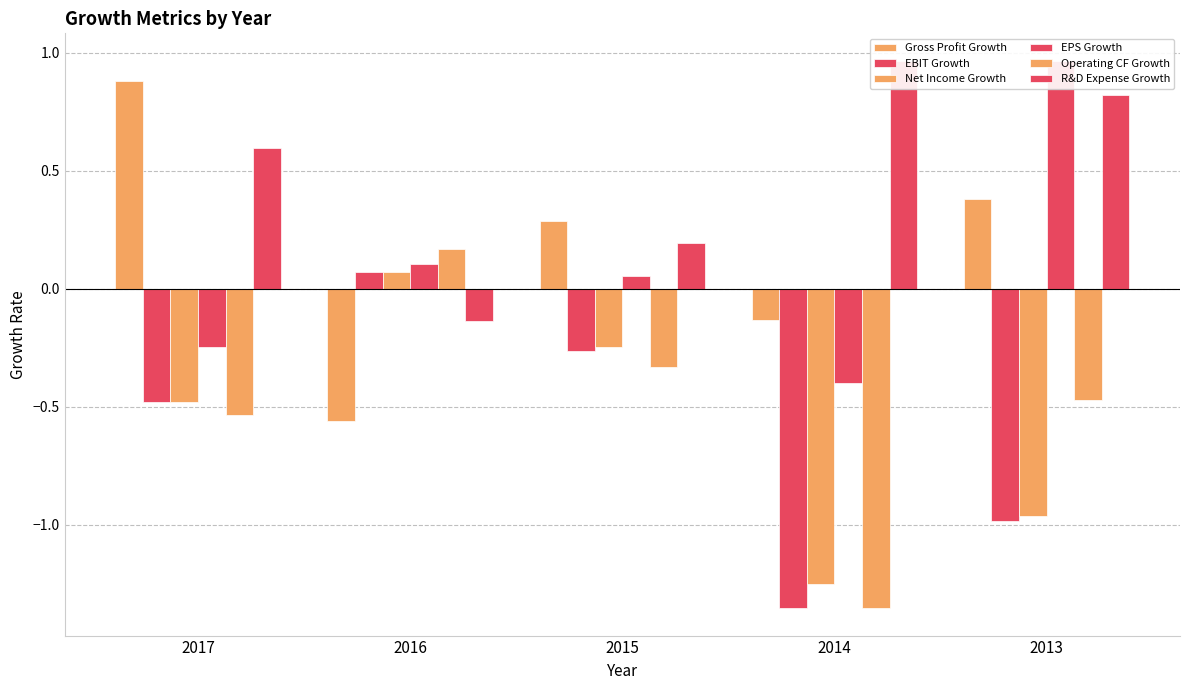

What is the average value of the EPS Growth series?

0.1